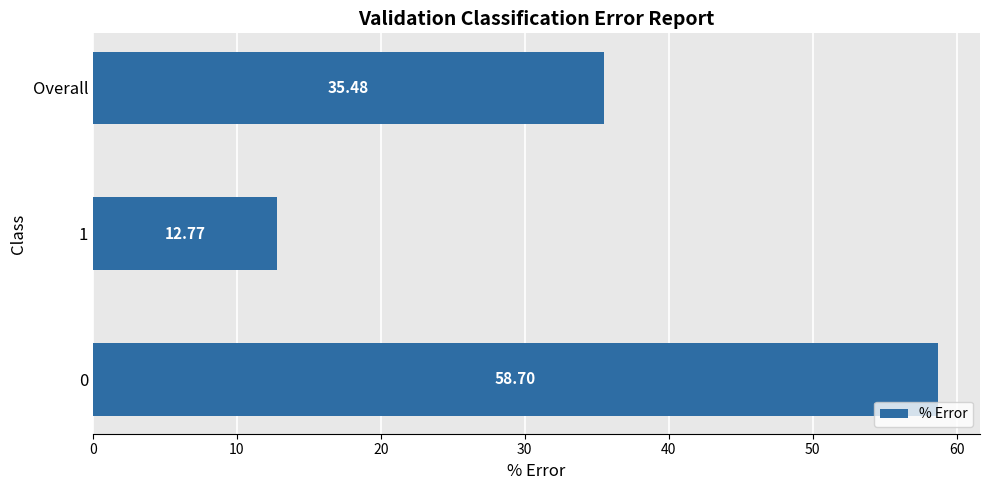

What is the difference between the maximum and minimum values?

45.9